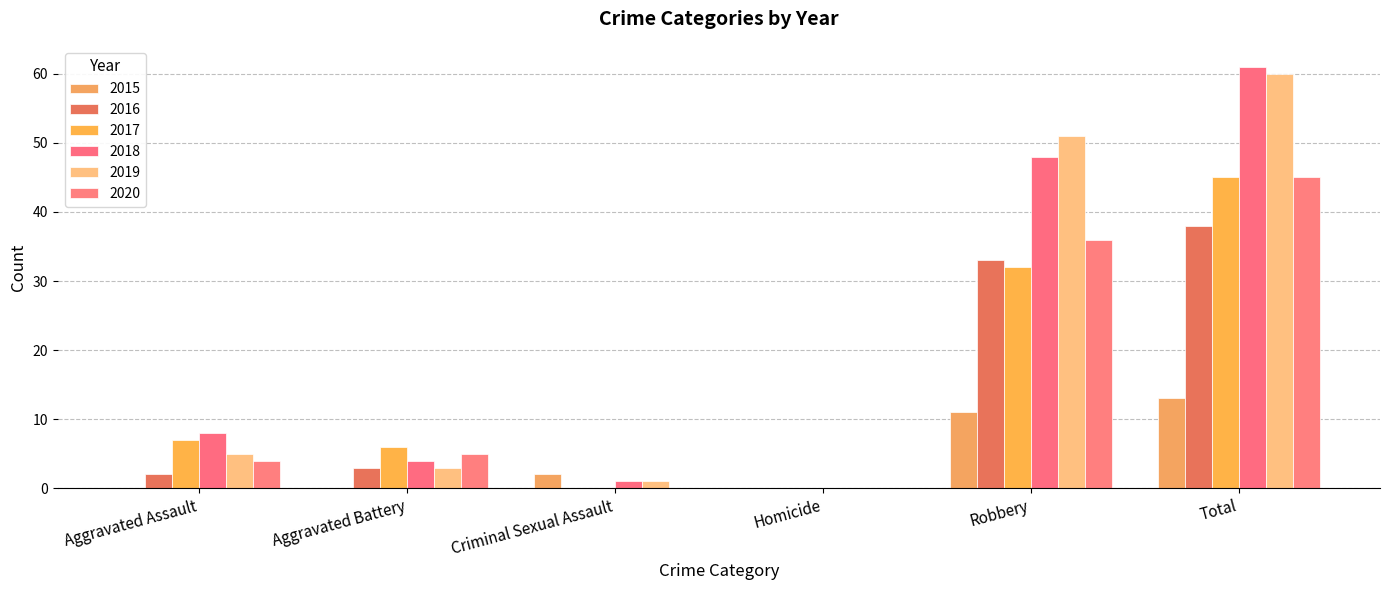

How many distinct data groups are displayed?

6